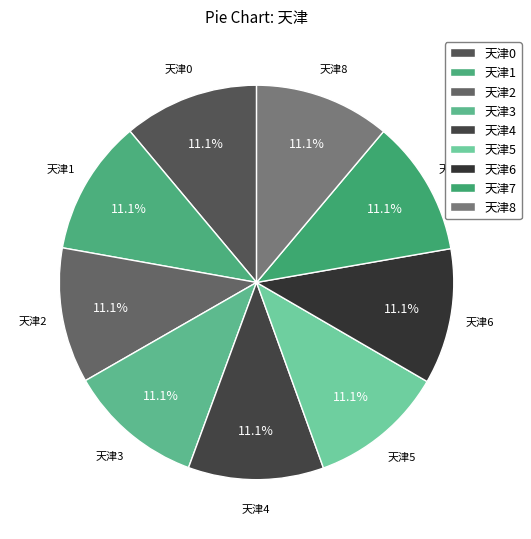

What is the total percentage of 天津4 and 天津6?

22.2%